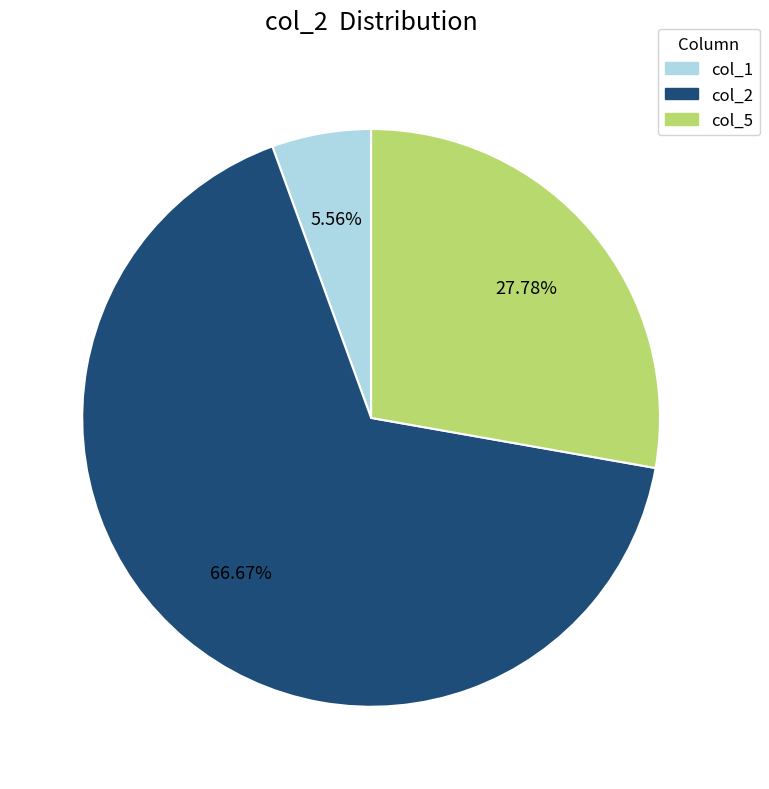

Rank the categories by value from highest to lowest.

col_2, col_5, col_1